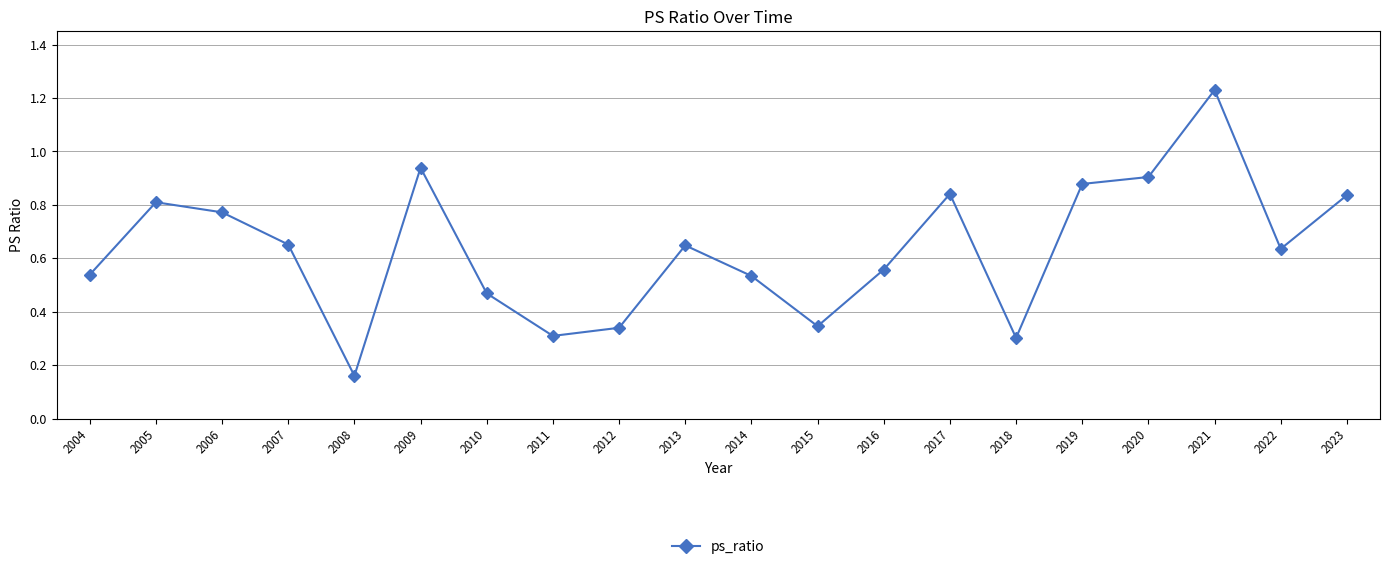

Which category has the highest value across all series?

2021